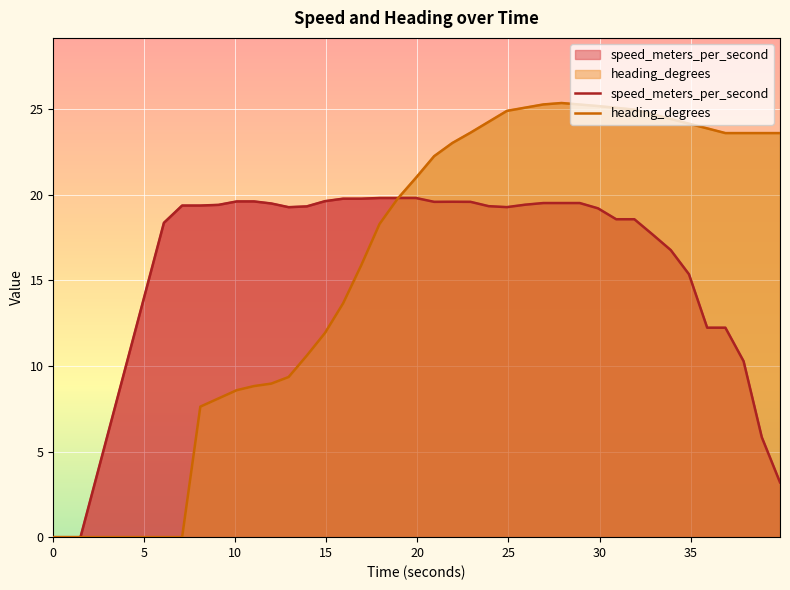

Does the chart display data point markers on the line(s)?

No